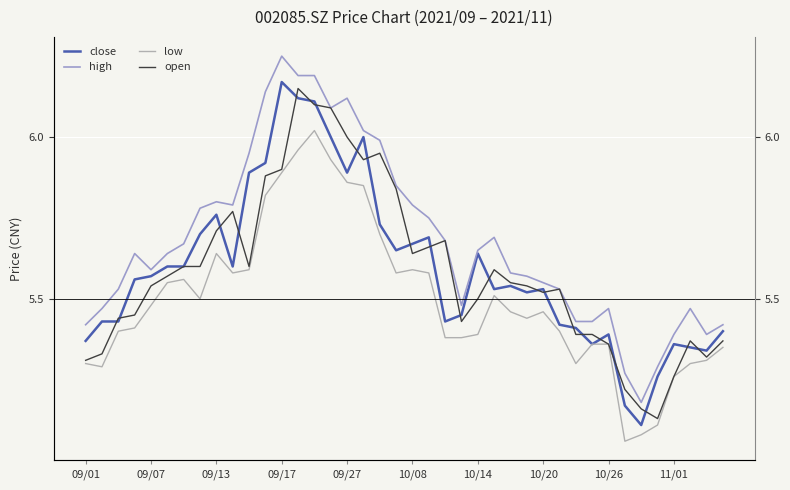

In open, how many points are lower than both neighbors (excluding endpoints)?

7